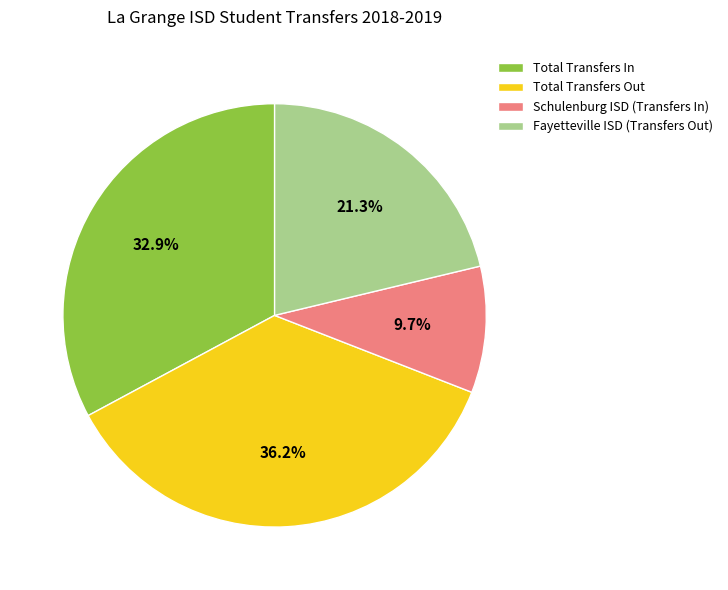

Combined, do Fayetteville ISD (Transfers Out) and Total Transfers Out account for over 50%?

Yes